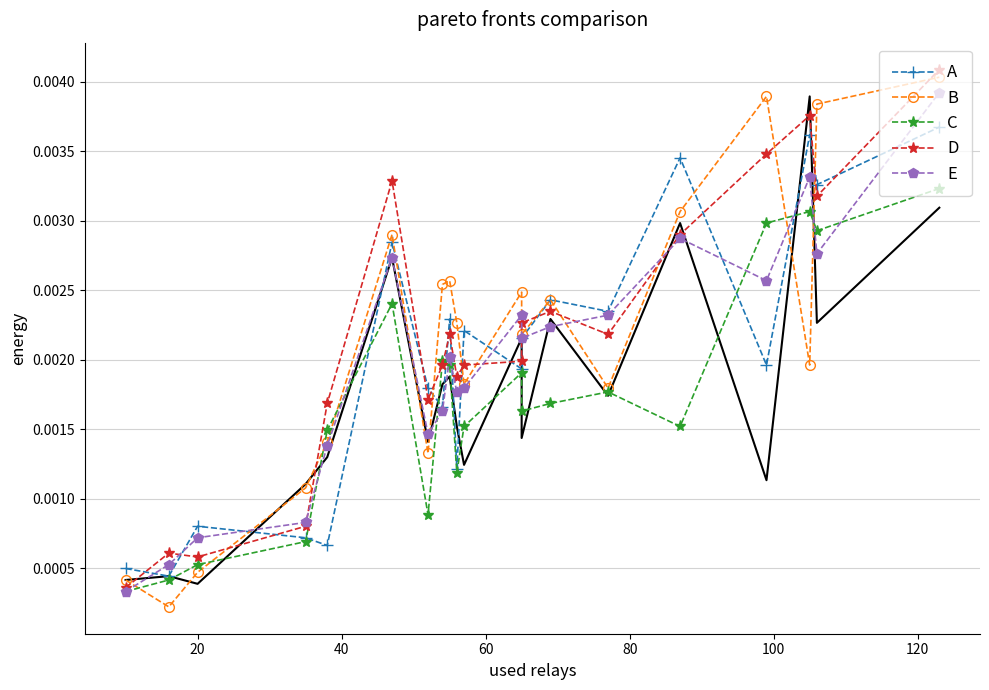

In C, how many points are higher than both neighbors (excluding endpoints)?

5